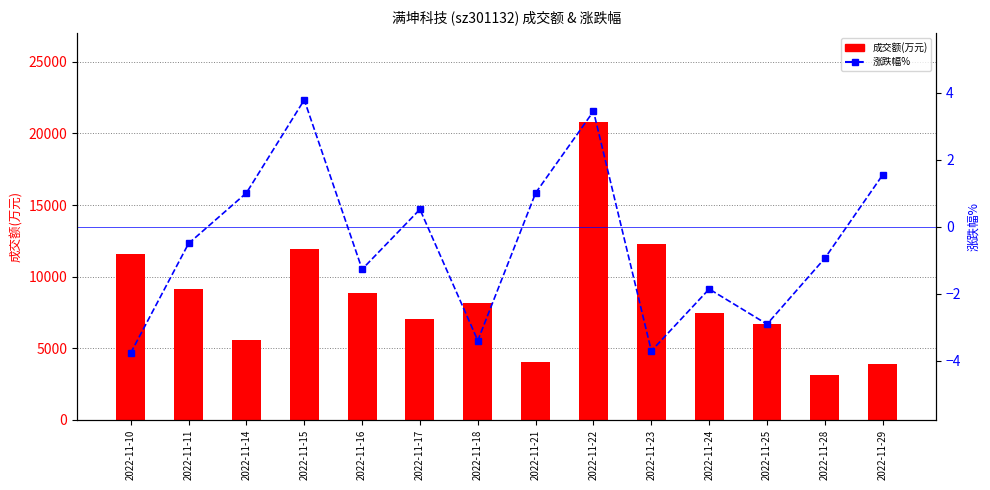

Are the bars horizontal?

No